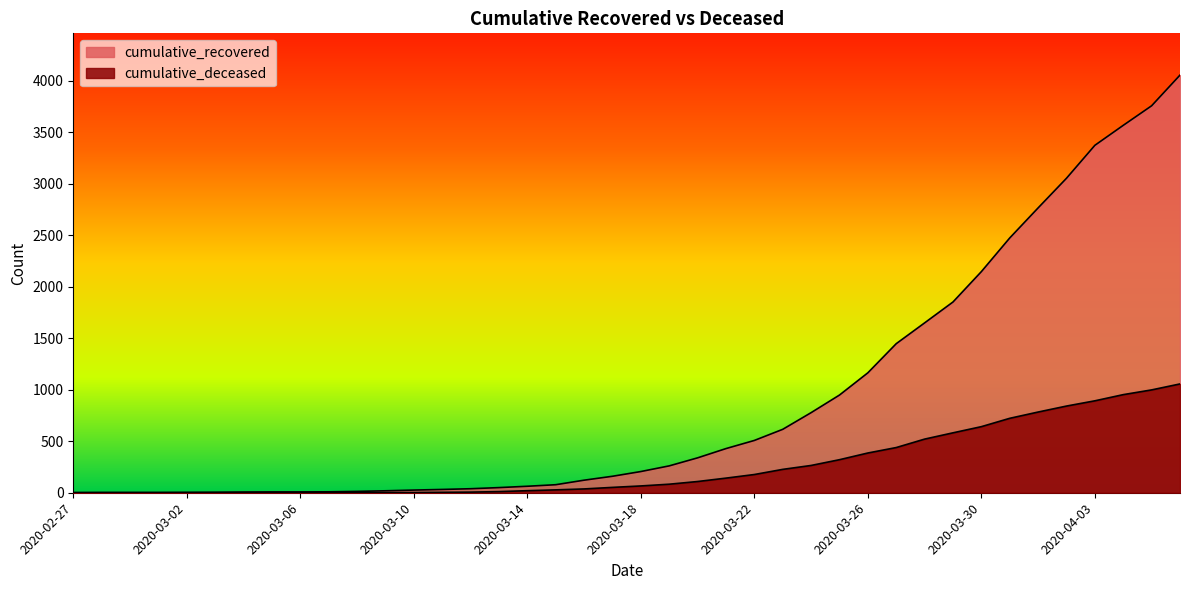

What is the sum of all cumulative_deceased values?

10376